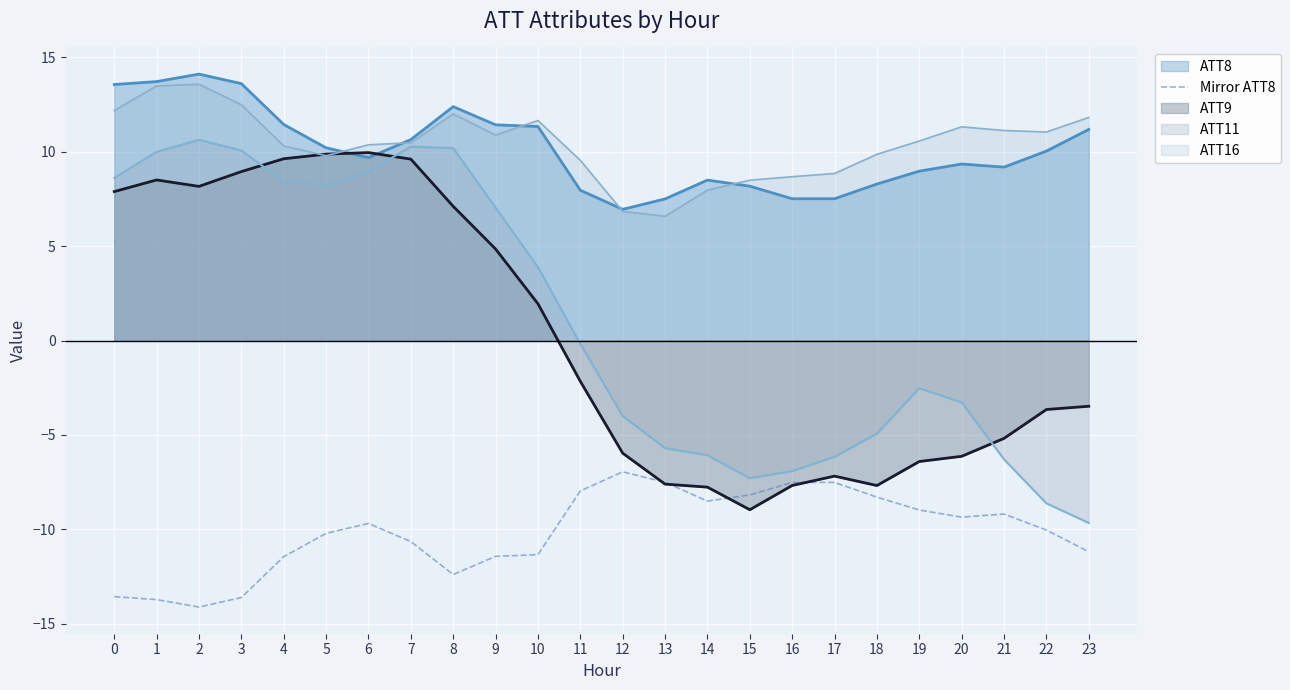

How many data points are less than -9?

15